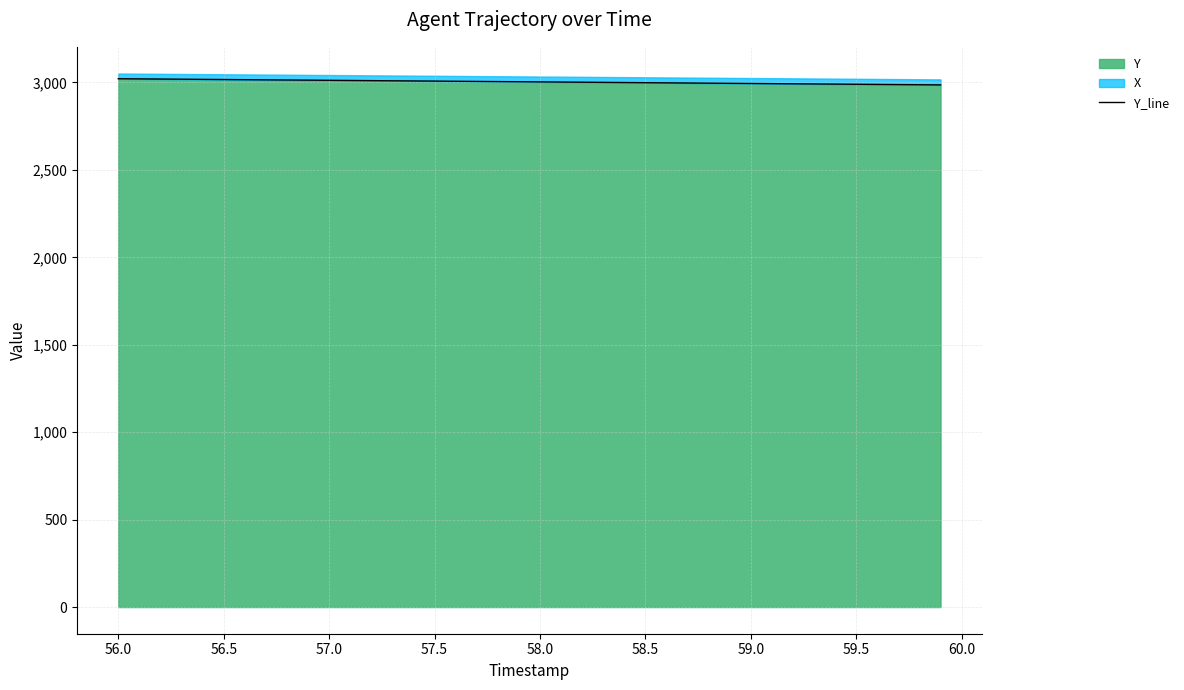

What is the smallest value displayed?

2985.9